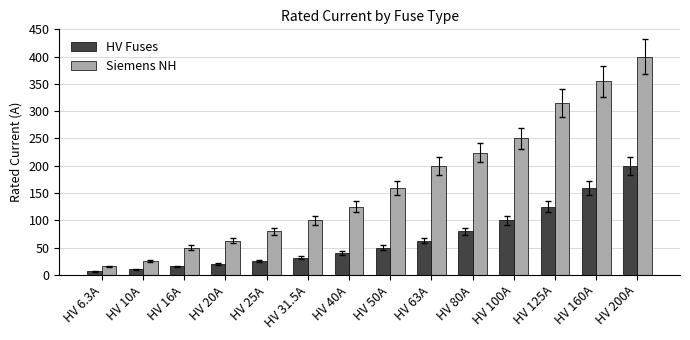

What is the label of the 5th bar from the left?

HV 25A